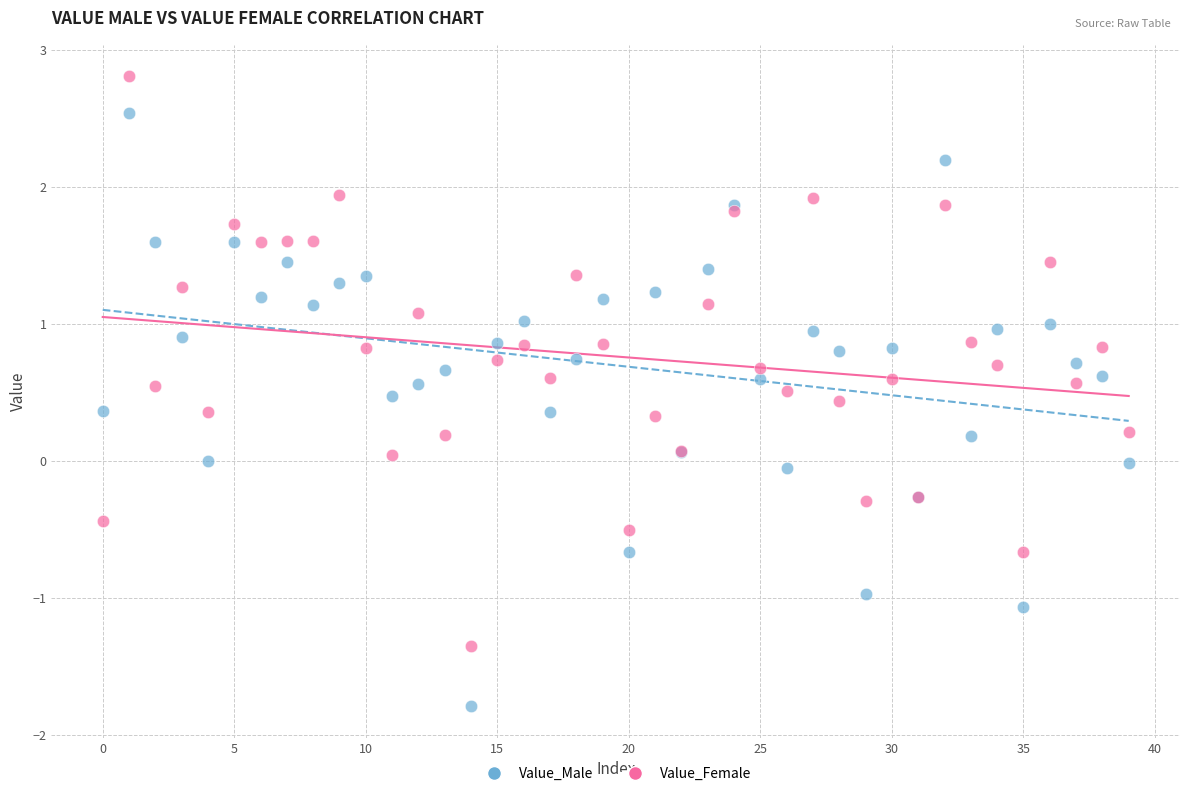

What are all the series names shown in the legend?

Value_Male, Value_Female